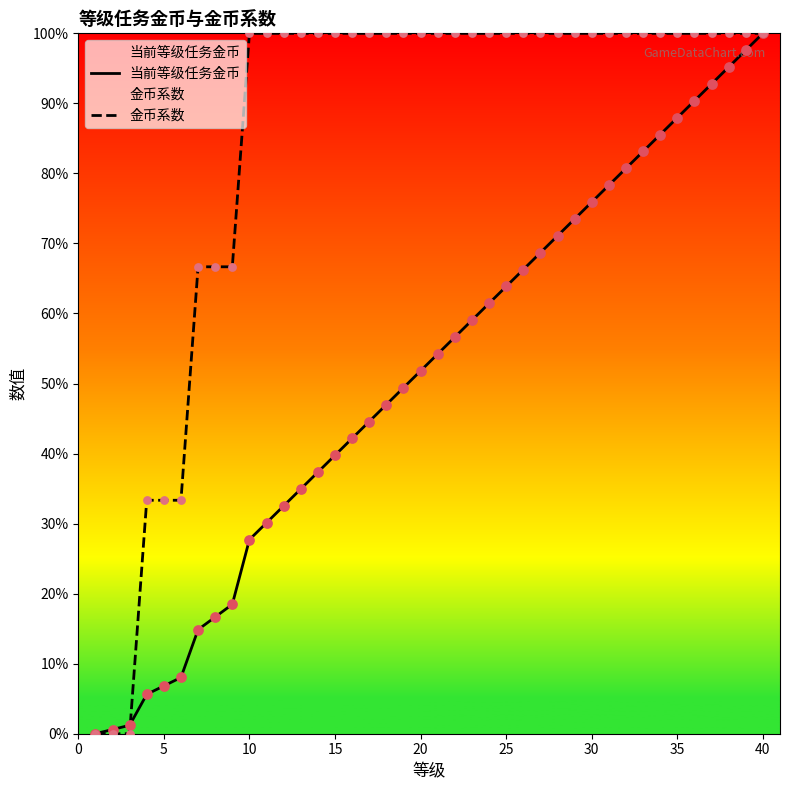

Which series has the largest total across all categories?

金币系数